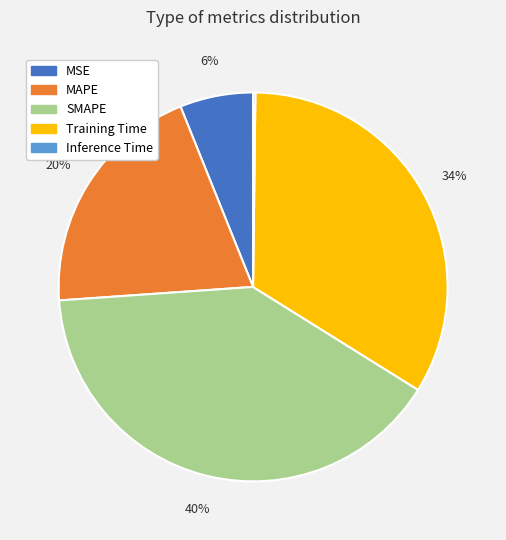

Combined, do MSE and SMAPE account for over 50%?

No